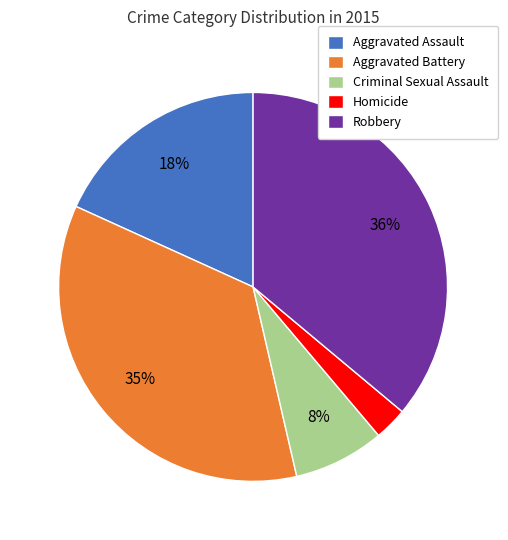

Is Aggravated Battery the majority of the pie?

No